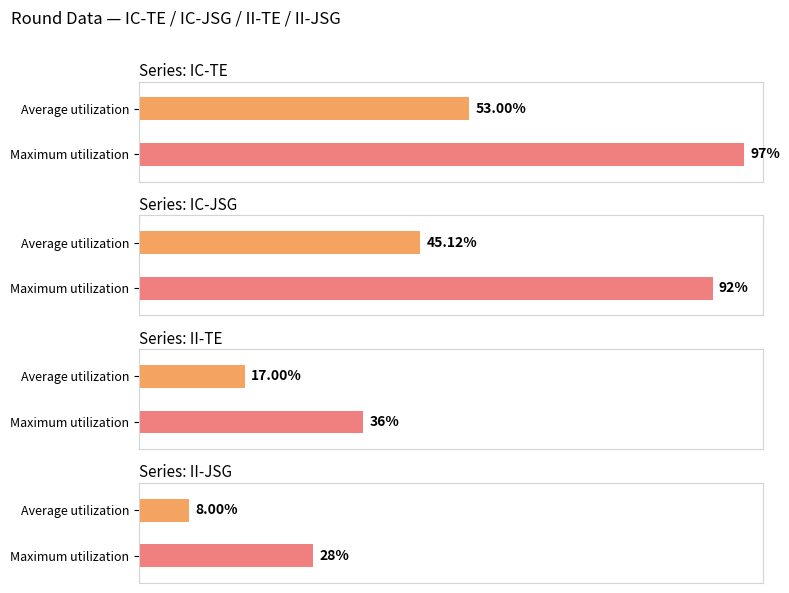

Rank the series at 5 from lowest to highest value.

II-JSG, II-TE, IC-JSG, IC-TE